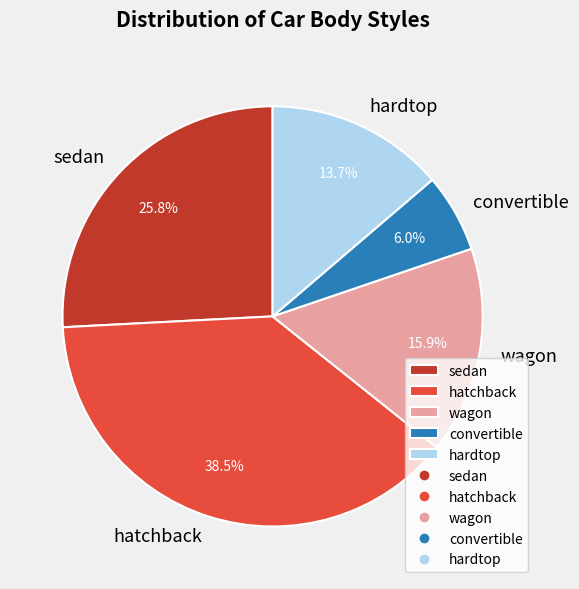

The hardtop slice represents 14% of the pie. True or false?

True